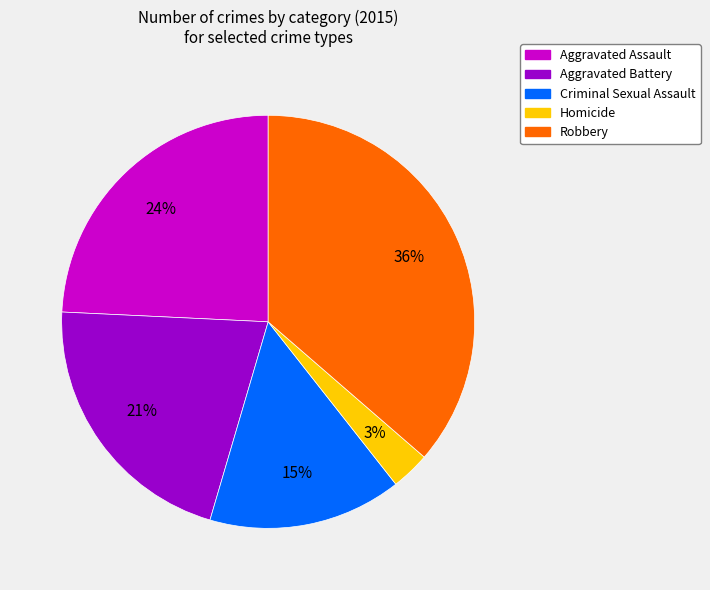

Between Aggravated Battery and Robbery, which is larger?

Robbery